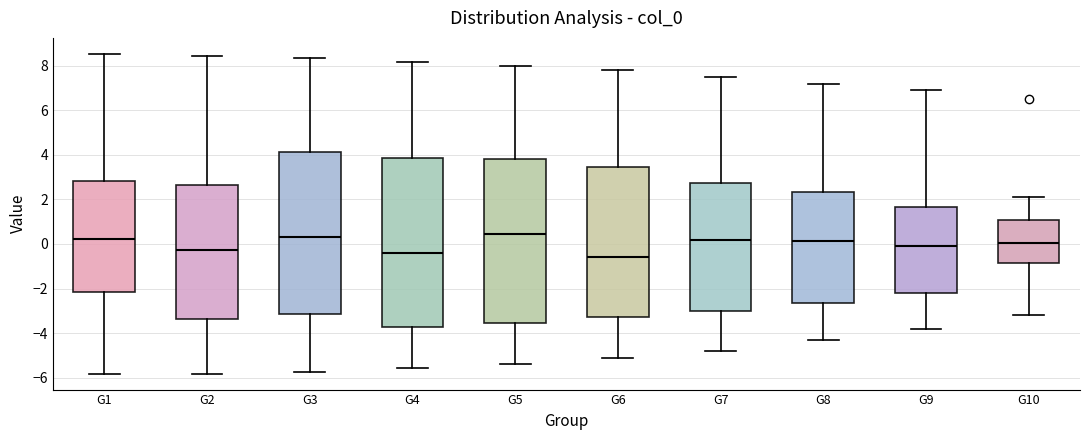

Where does the upper whisker of the box for G9 end on the y-axis? The values are not printed on the chart, so give them approximately, as read against the axis.

7.0